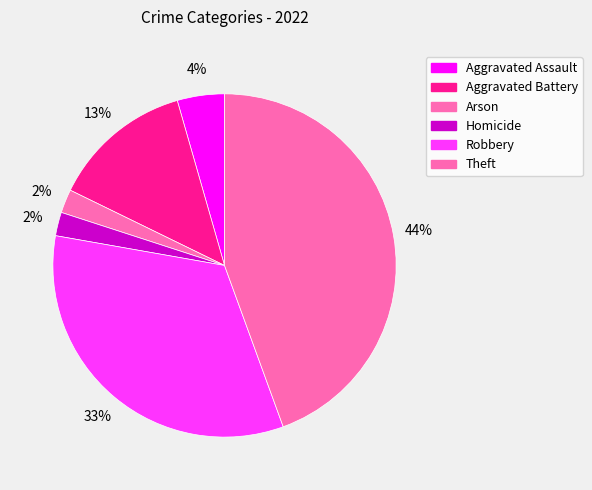

Does any single category account for the majority?

No